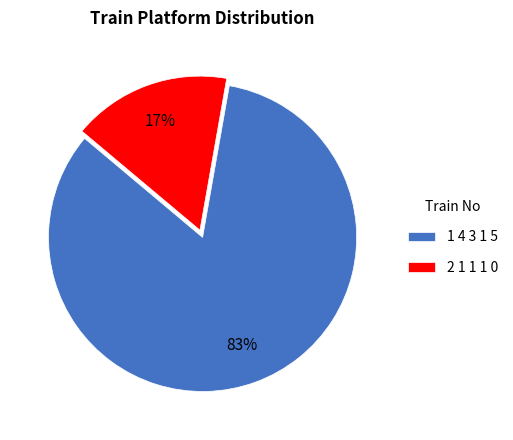

What is the majority slice?

1 4 3 1 5